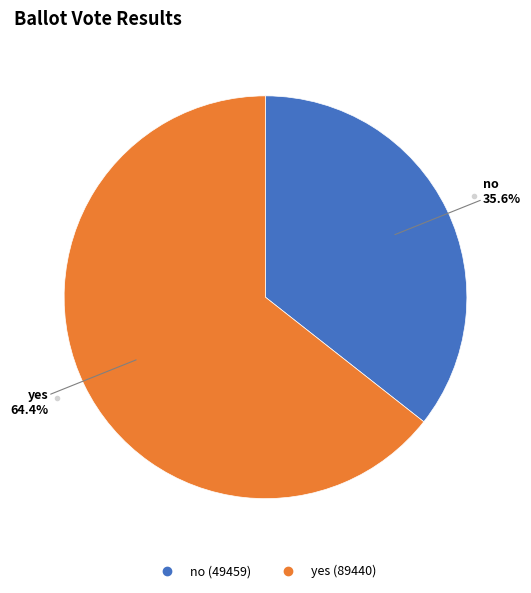

To the nearest percent, what is the difference between the largest and smallest slice percentages?

29%